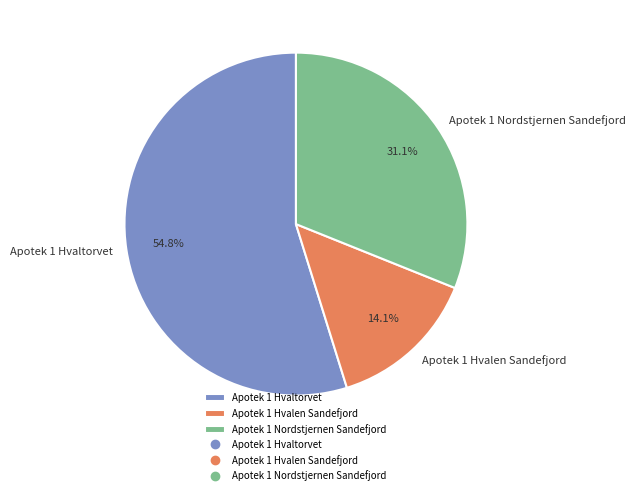

To the nearest percent, what is the average slice percentage?

33%